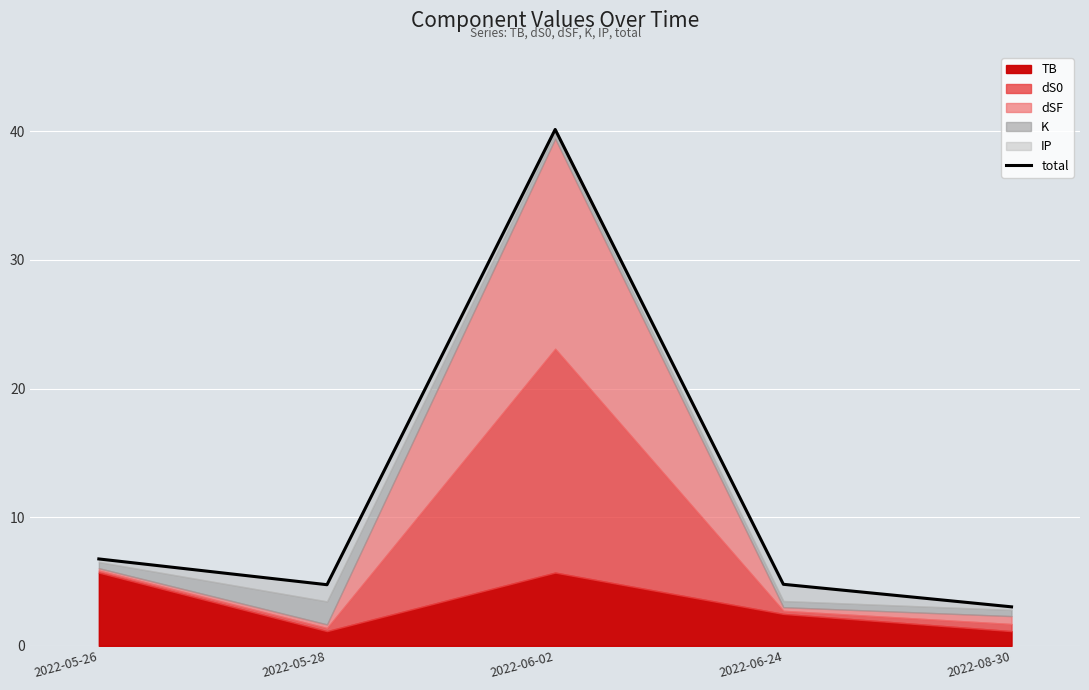

How many lines are shown in the chart?

1